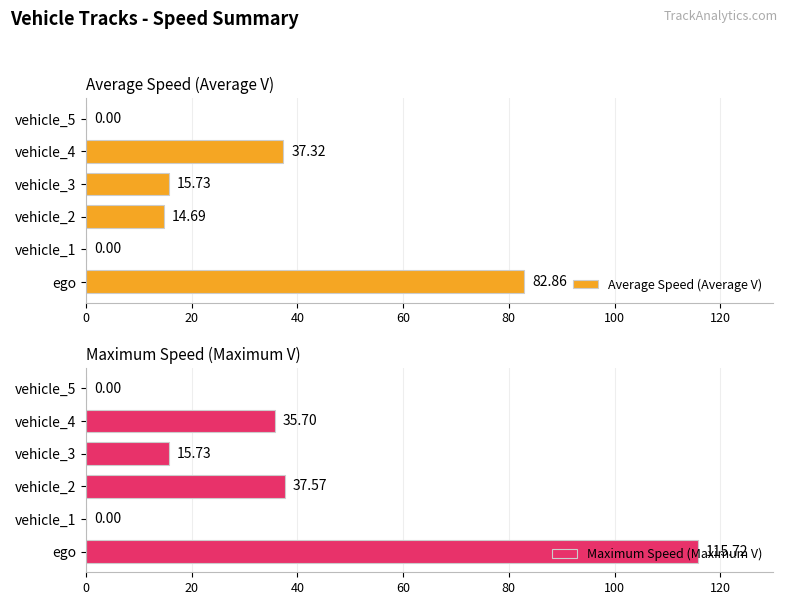

Reading left to right, transcribe all the data shown in this chart.

Average Speed (Average V): 0=82.9	20=0.0	40=14.7	60=15.7	80=37.3	100=0.0
Maximum Speed (Maximum V): 0=115.7	20=0.0	40=37.6	60=15.7	80=35.7	100=0.0